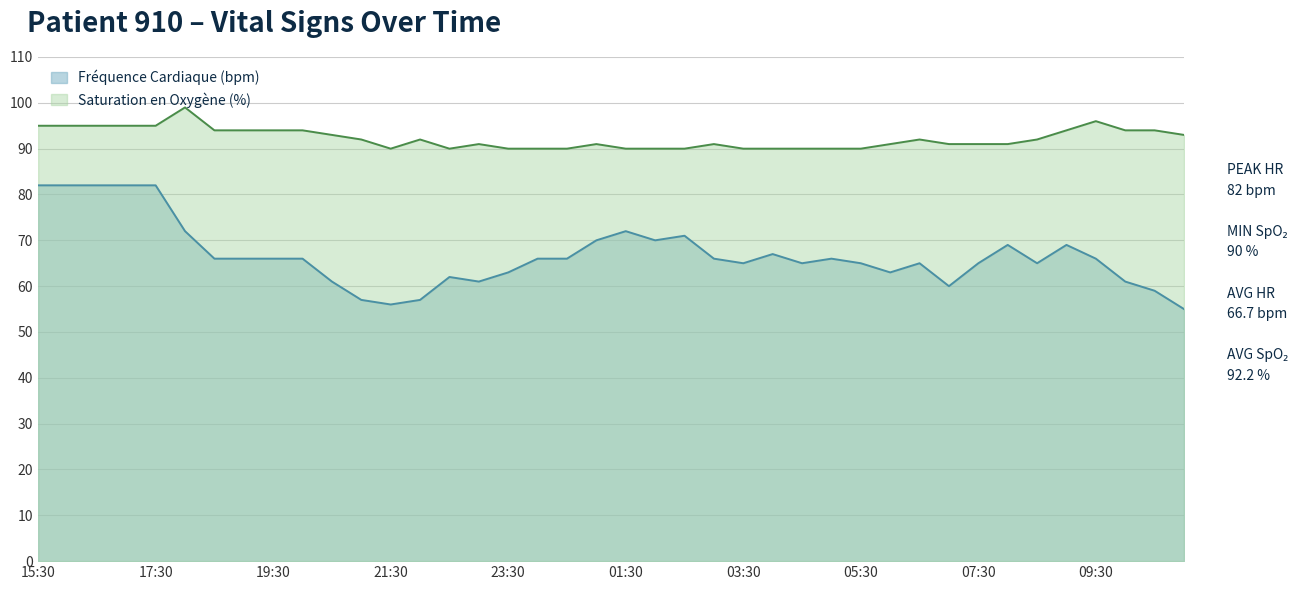

At which label does Fréquence Cardiaque (bpm) reach its minimum?

11:00